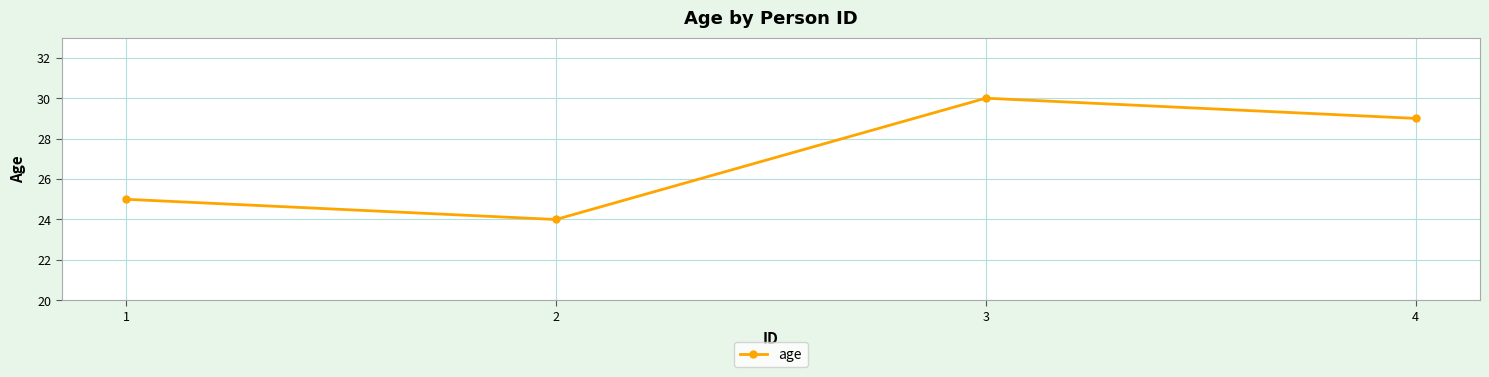

At which category does the data reach its first local valley?

2